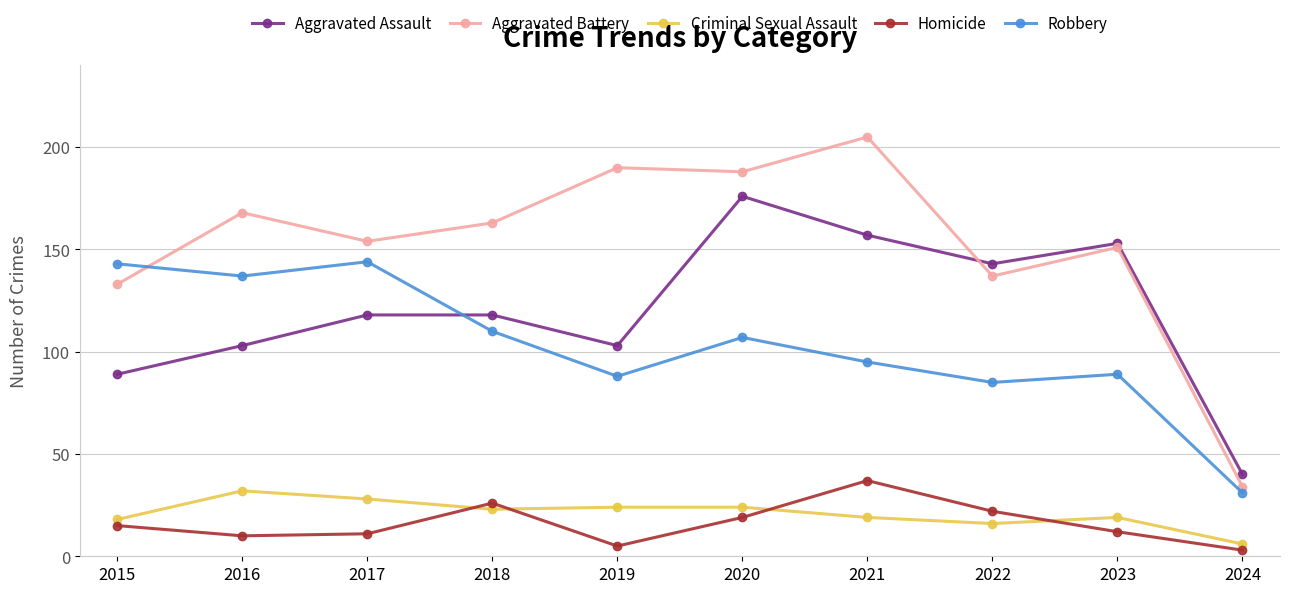

Between 2020 and 2022, which series saw the biggest shift?

Aggravated Battery